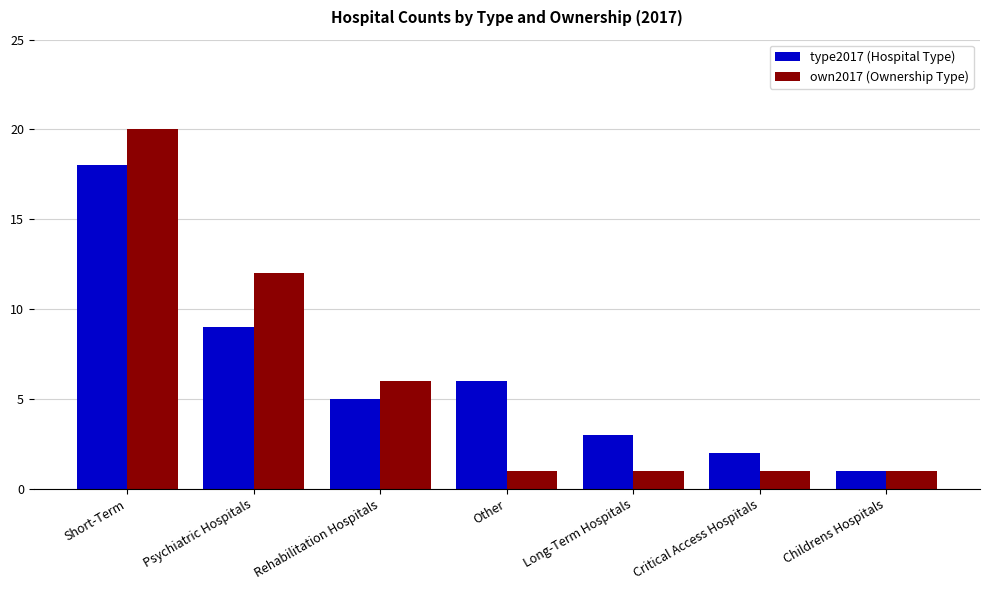

What position from the left is Rehabilitation Hospitals?

3